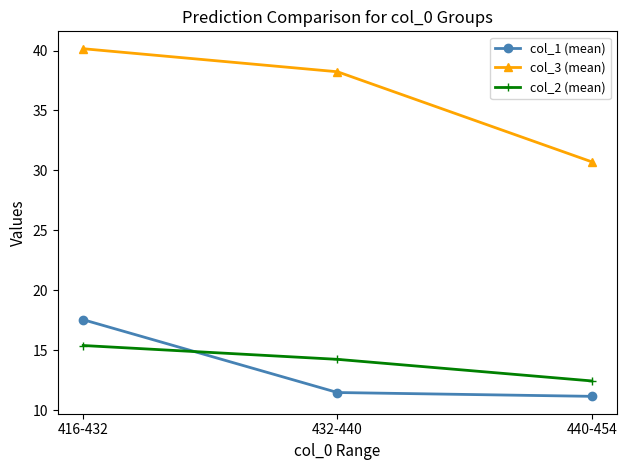

Reading right to left, extract all data points from this chart.

col_1 (mean): 11.1	11.5	17.5
col_3 (mean): 30.7	38.2	40.2
col_2 (mean): 12.4	14.2	15.4